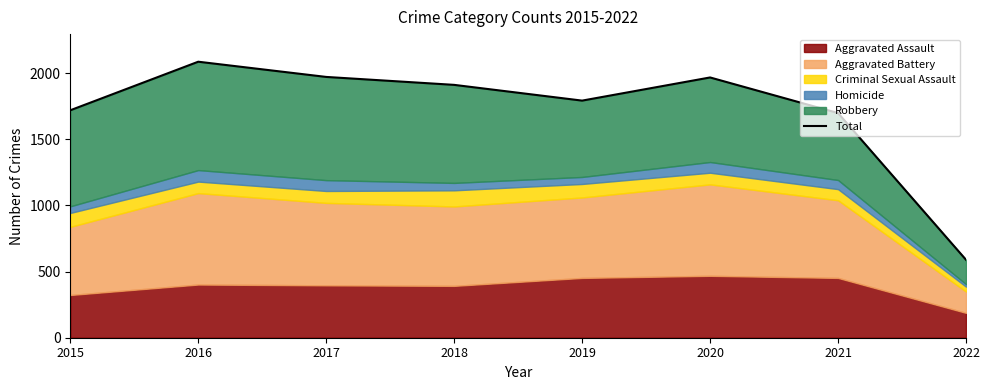

What is the ratio of the value at 2019 to the value at 2021?

1.1